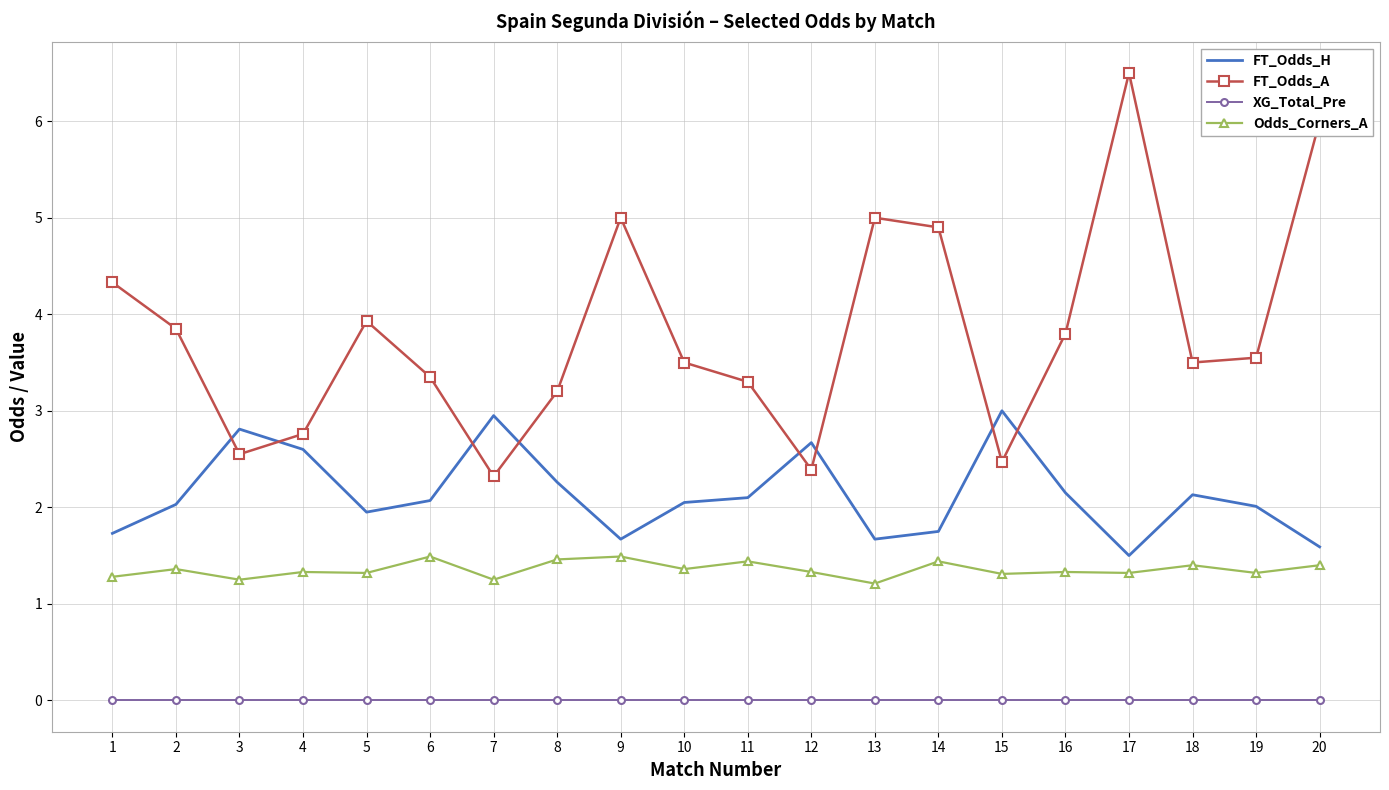

Which series has the largest total across all categories?

FT_Odds_A